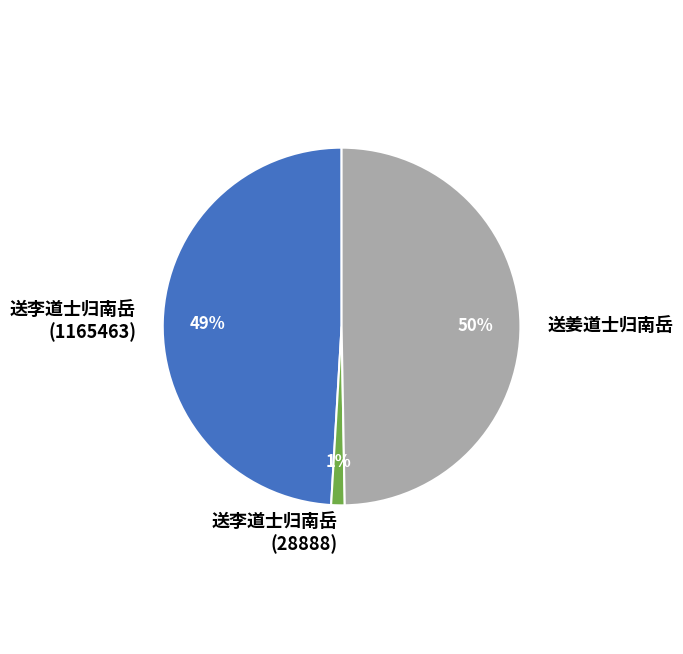

Which category has the smallest portion of the pie?

送李道士归南岳 (28888)